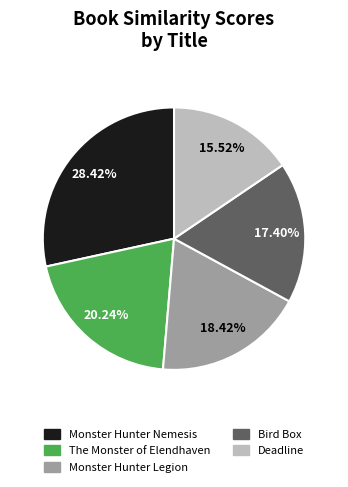

Which has a higher value, Monster Hunter Legion or Bird Box?

Monster Hunter Legion